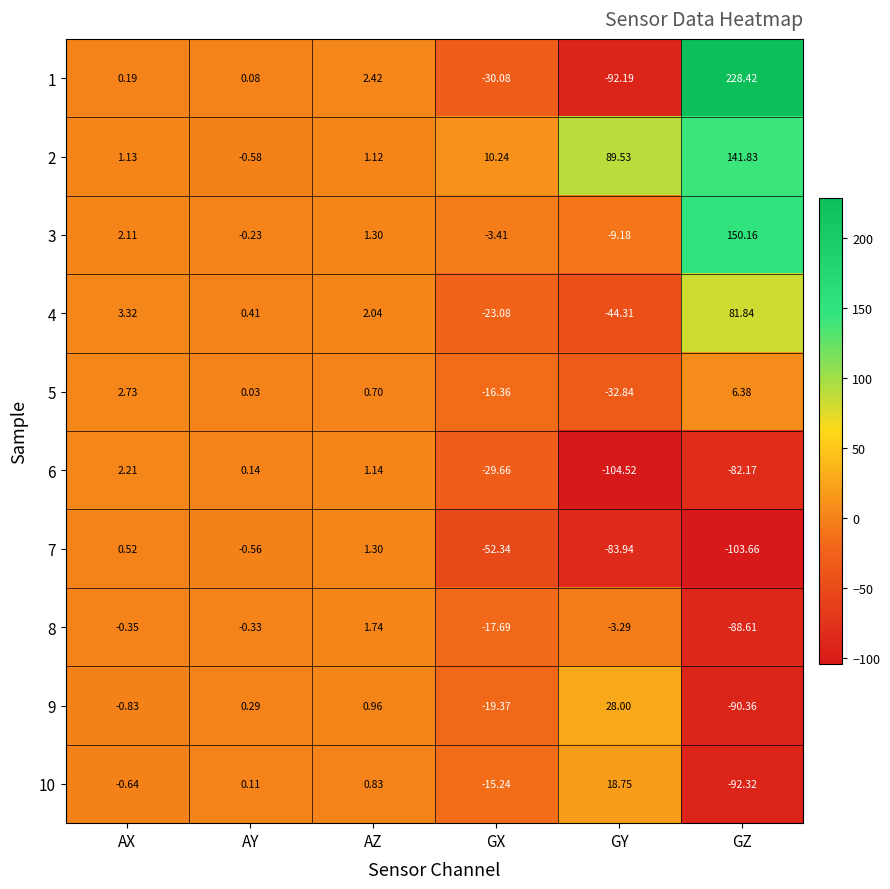

Where does the 3 series first go above 1?

AX